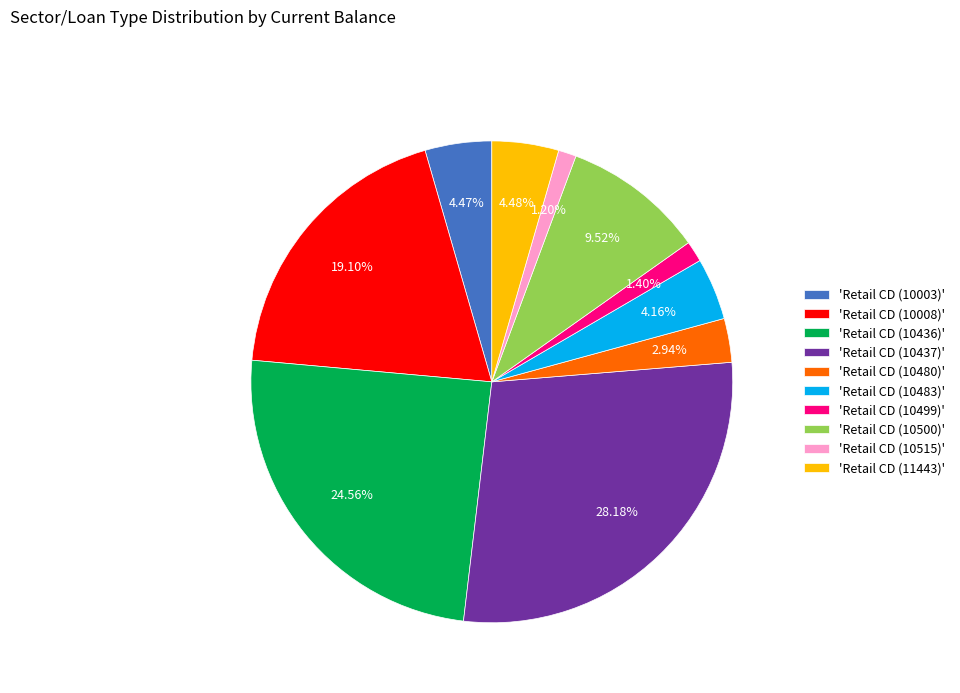

Which category has the biggest portion of the pie?

'Retail CD (10437)'